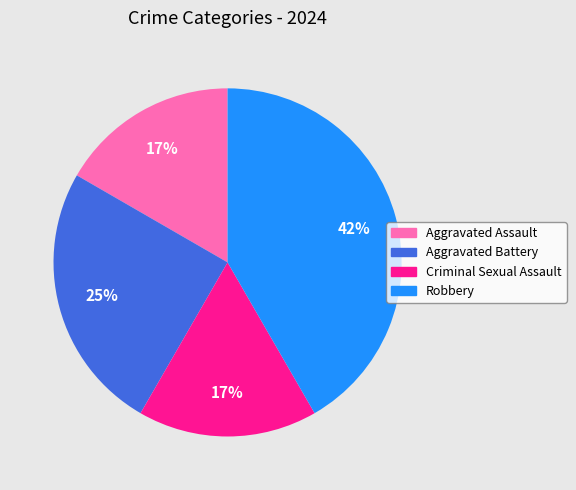

Is it true that Aggravated Assault is 31% of the pie?

False